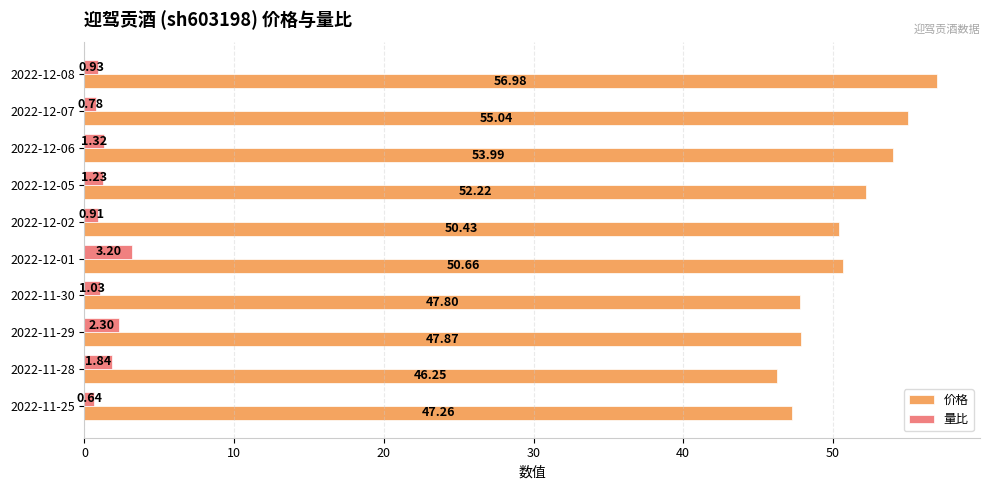

At which category is the sum across all series the highest?

2022-12-08